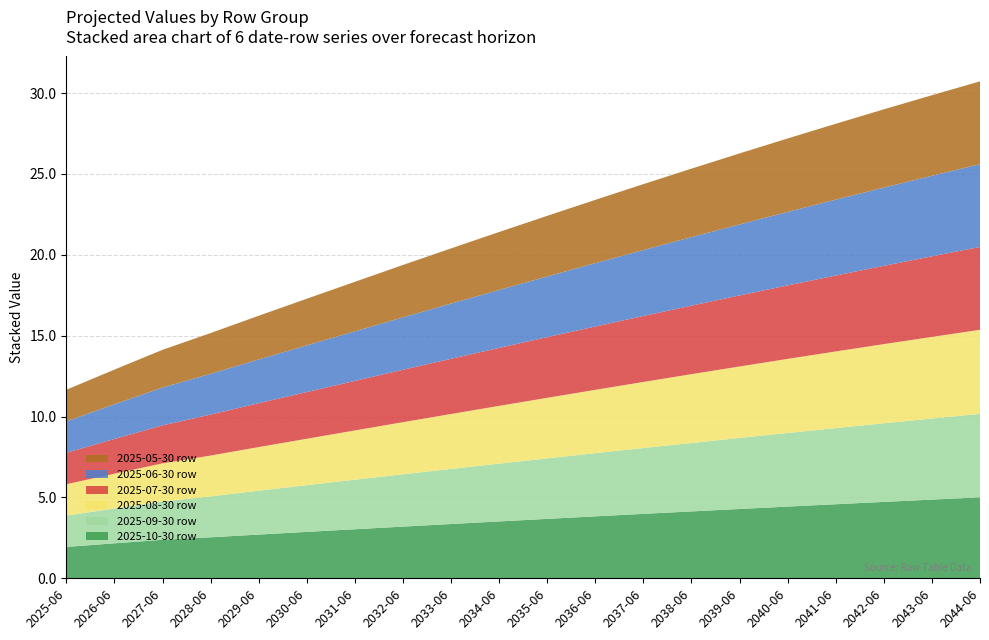

Reading right to left, list all the values displayed in this chart.

Row 1 (2025-05-30): 5.1	5.0	4.8	4.7	4.5	4.4	4.2	4.1	3.9	3.8	3.6	3.4	3.2	3.1	2.9	2.7	2.5	2.3	2.1	2.0
Row 2 (2025-06-30): 5.1	5.0	4.8	4.7	4.5	4.4	4.2	4.1	3.9	3.8	3.6	3.4	3.2	3.1	2.9	2.7	2.5	2.3	2.1	1.9
Row 3 (2025-07-30): 5.1	5.0	4.8	4.7	4.5	4.4	4.2	4.1	3.9	3.8	3.6	3.4	3.2	3.1	2.9	2.7	2.5	2.3	2.1	1.9
Row 4 (2025-08-30): 5.2	5.0	4.9	4.7	4.6	4.4	4.3	4.1	3.9	3.7	3.6	3.4	3.2	3.0	2.9	2.7	2.5	2.4	2.1	1.9
Row 5 (2025-09-30): 5.2	5.0	4.9	4.7	4.6	4.4	4.2	4.1	3.9	3.7	3.6	3.4	3.2	3.1	2.9	2.7	2.5	2.4	2.2	1.9
Row 6 (2025-10-30): 5.0	4.9	4.7	4.6	4.4	4.3	4.1	4.0	3.8	3.7	3.5	3.4	3.2	3.0	2.9	2.7	2.5	2.4	2.2	1.9